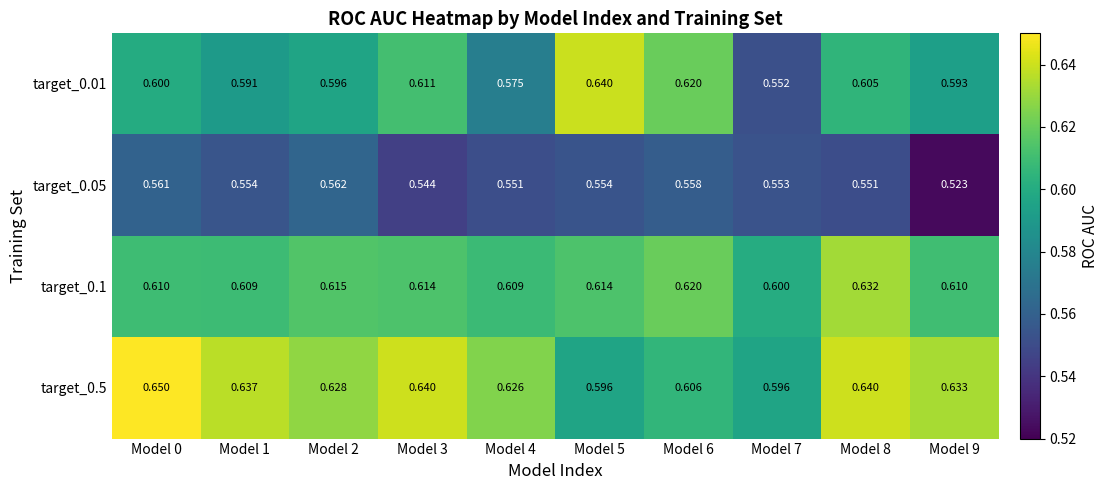

At which category does the chart reach its peak across all series?

Model 0